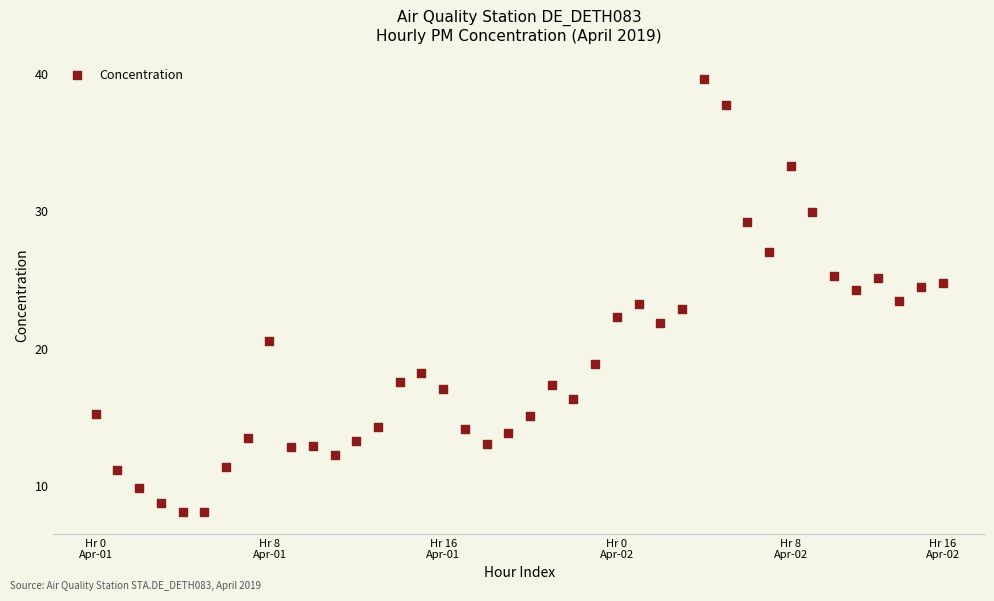

What is the range of Y values (max minus min)?

31.5